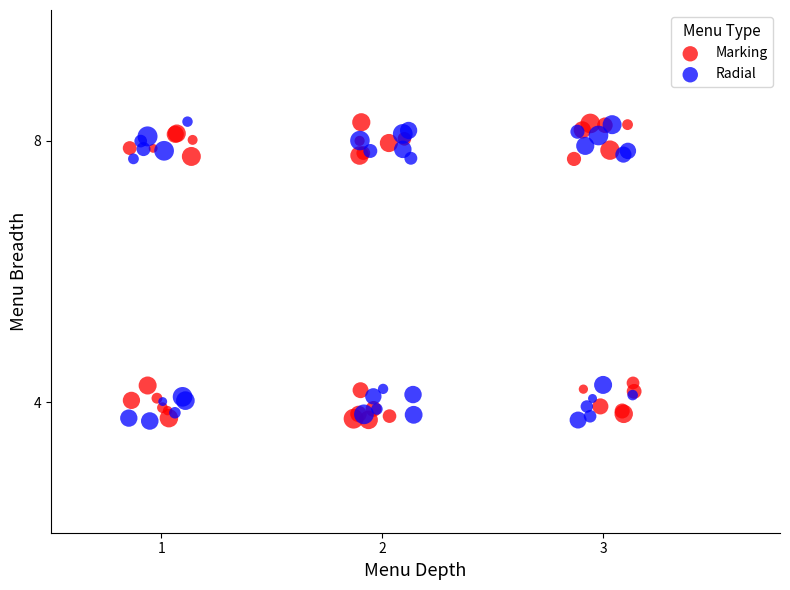

What are all the series names shown in the legend?

Marking, Radial